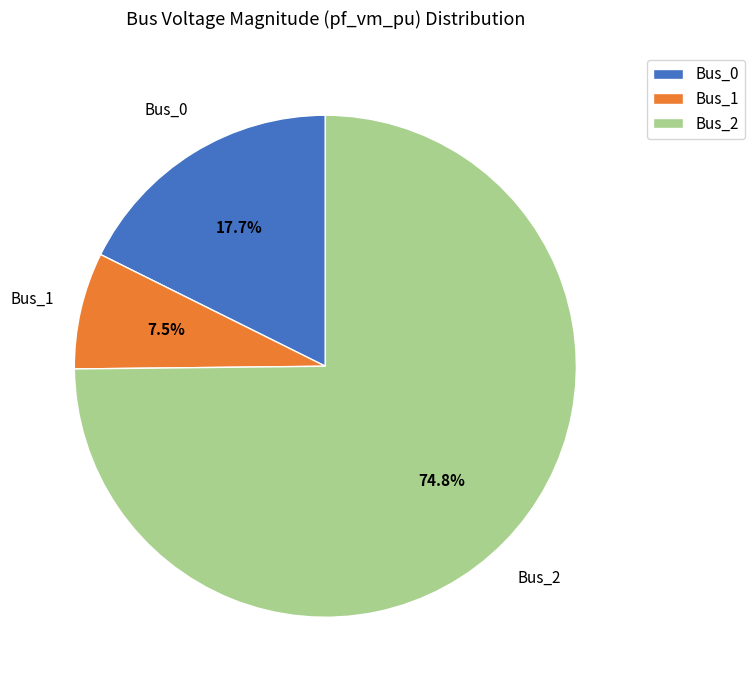

Is there a majority slice in this chart?

Yes